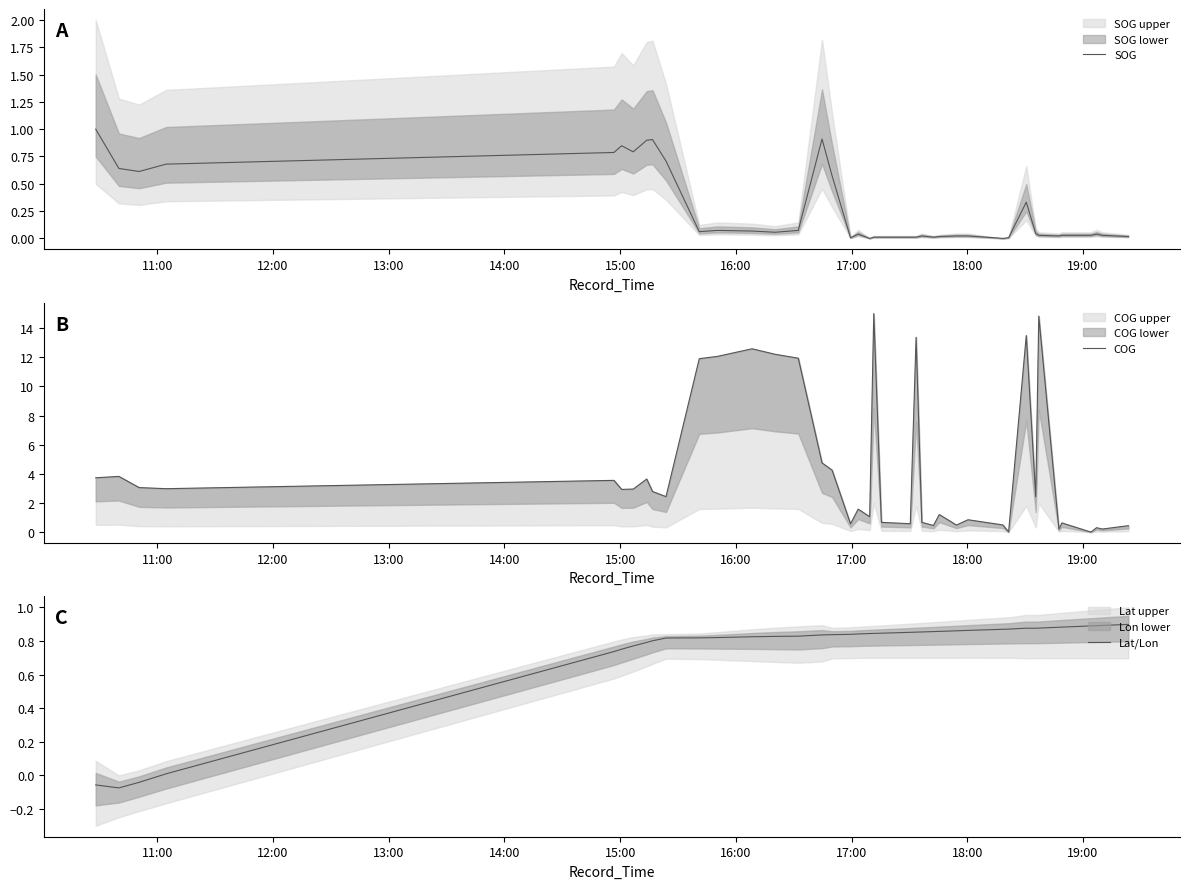

Reading right to left, what are all the values shown in this chart?

SOG: 0.0	0.0	0.0	0.0	0.0	0.0	0.0	0.0	0.3	0.0	0.0	0.0	0.0	0.0	0.0	0.0	0.0	0.0	0.0	0.0	0.0	0.0	0.0	0.6	0.9	0.1	0.1	0.1	0.1	0.1	0.7	0.9	0.9	0.8	0.8	0.8	0.7	0.6	0.6	1.0
COG: 0.4	0.2	0.3	0.0	0.6	0.2	14.8	2.4	13.5	0.0	0.5	0.8	0.5	1.2	0.5	0.7	13.4	0.6	0.7	15.0	1.1	1.6	0.6	4.3	4.8	11.9	12.2	12.6	12.1	11.9	2.4	2.8	3.6	3.0	2.9	3.6	3.0	3.1	3.8	3.7
Lat/Lon: 0.9	0.9	0.9	0.9	0.9	0.9	0.9	0.9	0.9	0.9	0.9	0.9	0.9	0.9	0.9	0.9	0.9	0.9	0.8	0.8	0.8	0.8	0.8	0.8	0.8	0.8	0.8	0.8	0.8	0.8	0.8	0.8	0.8	0.8	0.8	0.7	0.0	-0.0	-0.1	-0.1